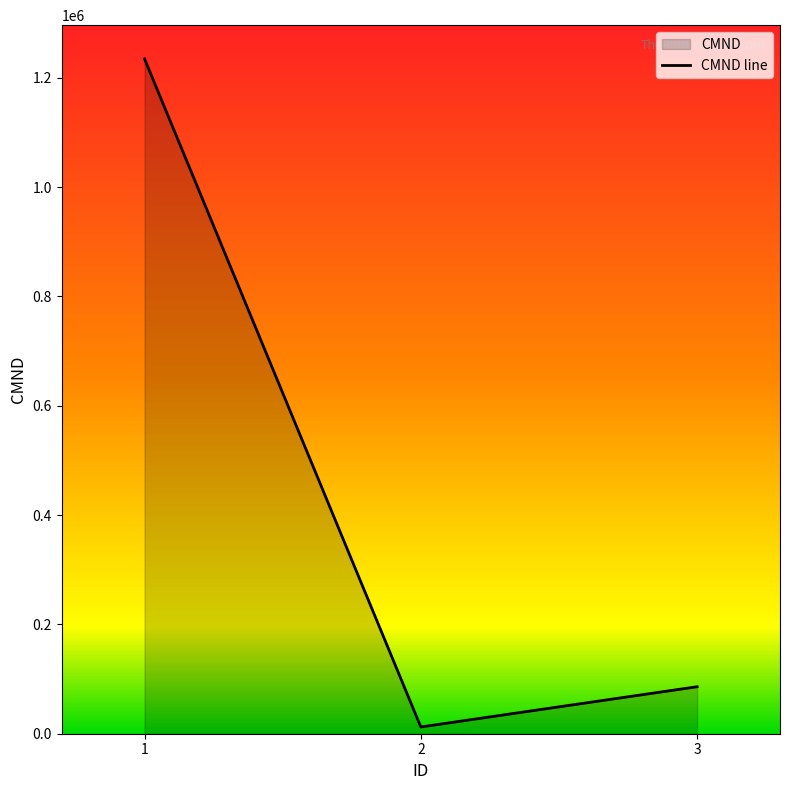

What is the change in value from 1 to 2?

-1222244